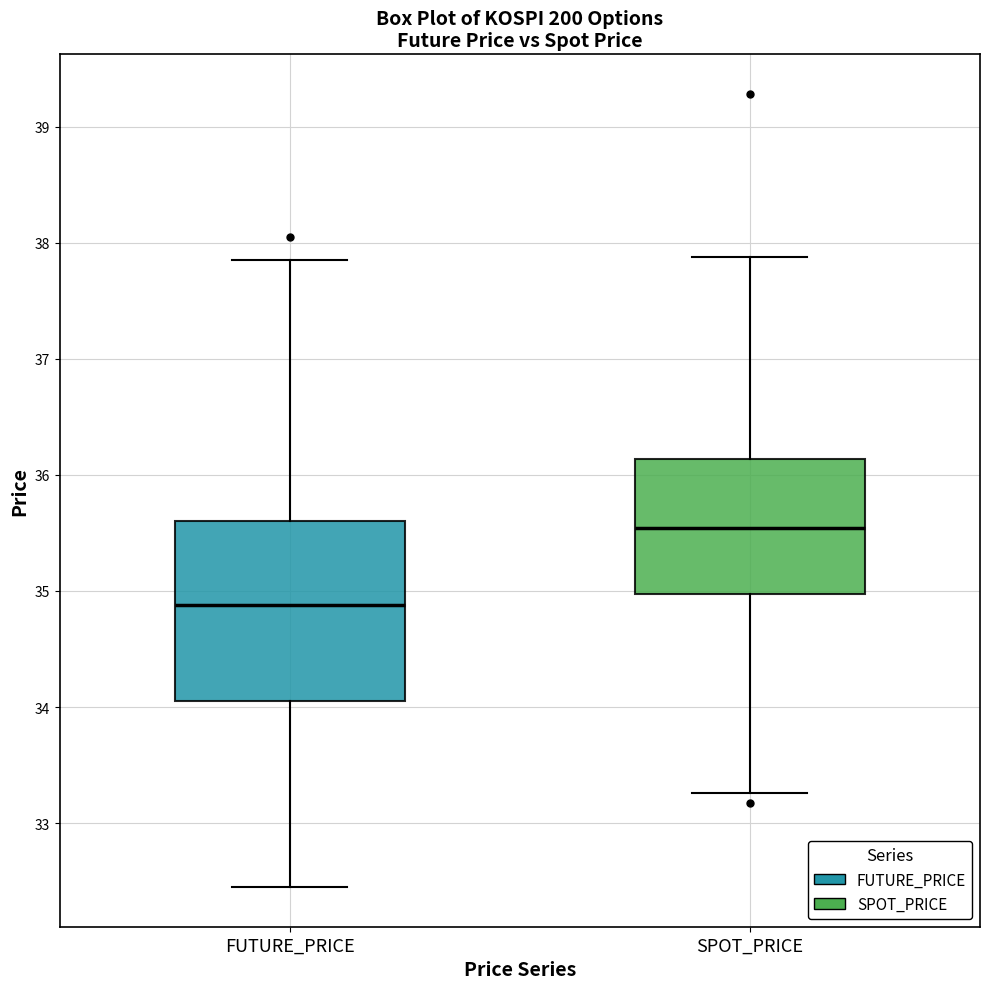

Reading left to right, transcribe this box plot: for each box, give where its median line is, the range the box spans, and where its two whiskers end, as read against the y-axis. The values are not printed on the chart, so give them approximately, as read against the axis.

FUTURE_PRICE: median 34.9, box 34.1 to 35.6, whiskers 32.5 to 37.9
SPOT_PRICE: median 35.5, box 35.0 to 36.1, whiskers 33.3 to 37.9